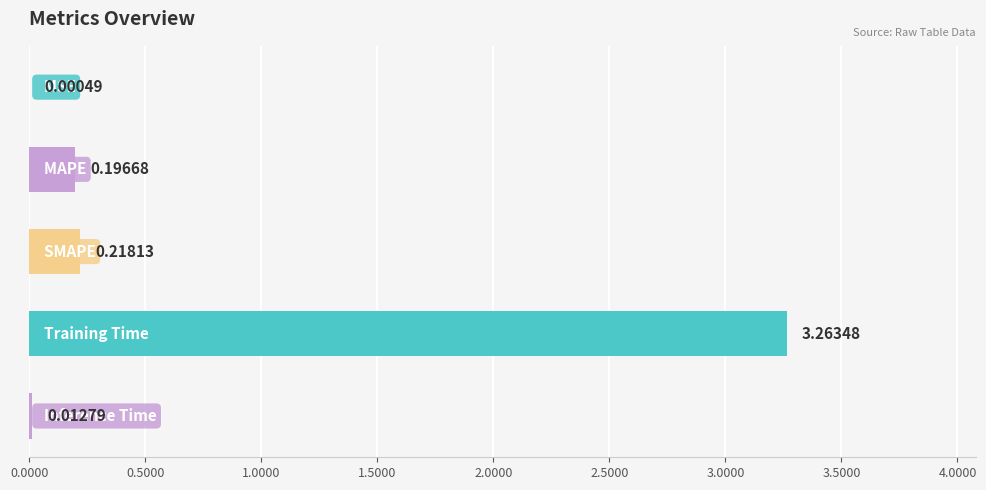

What is the sum of all values?

3.7